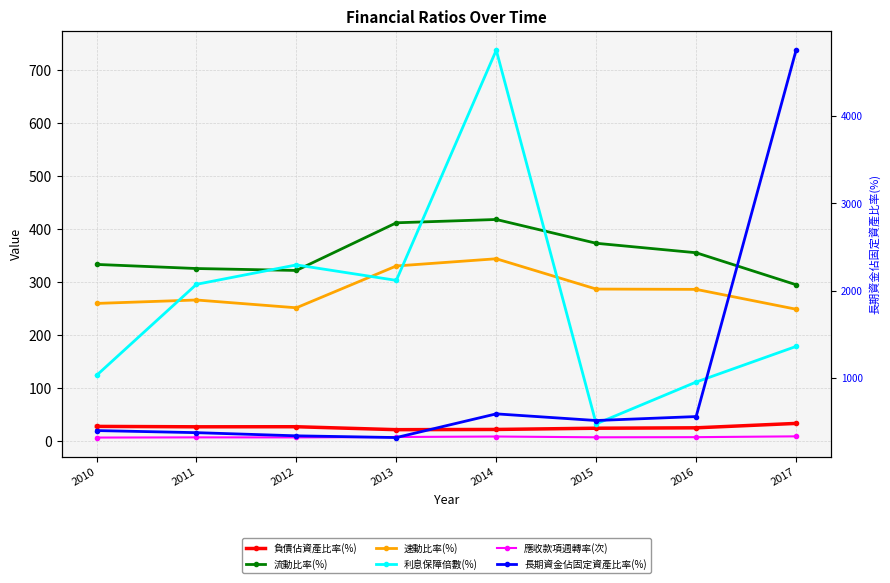

Which series has the largest total across all categories?

長期資金佔固定資產比率(%)